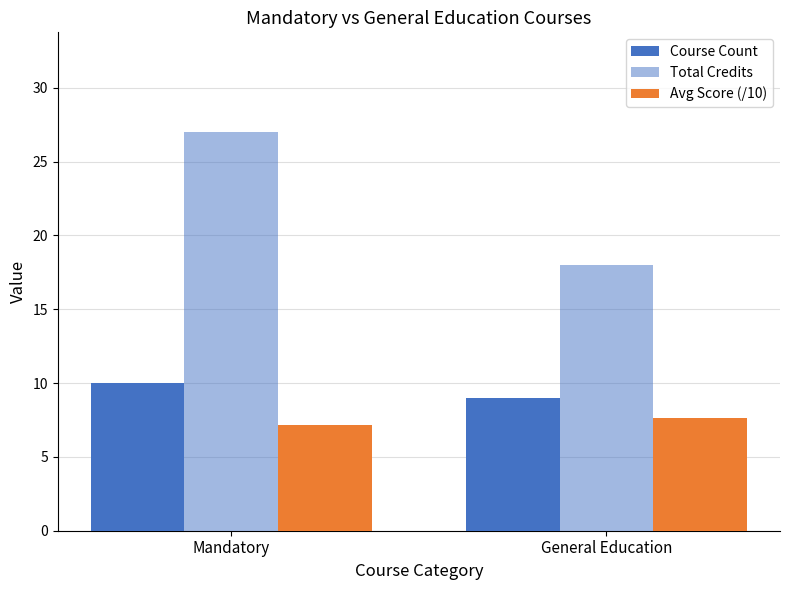

What is the label of the 1st bar from the left?

Mandatory